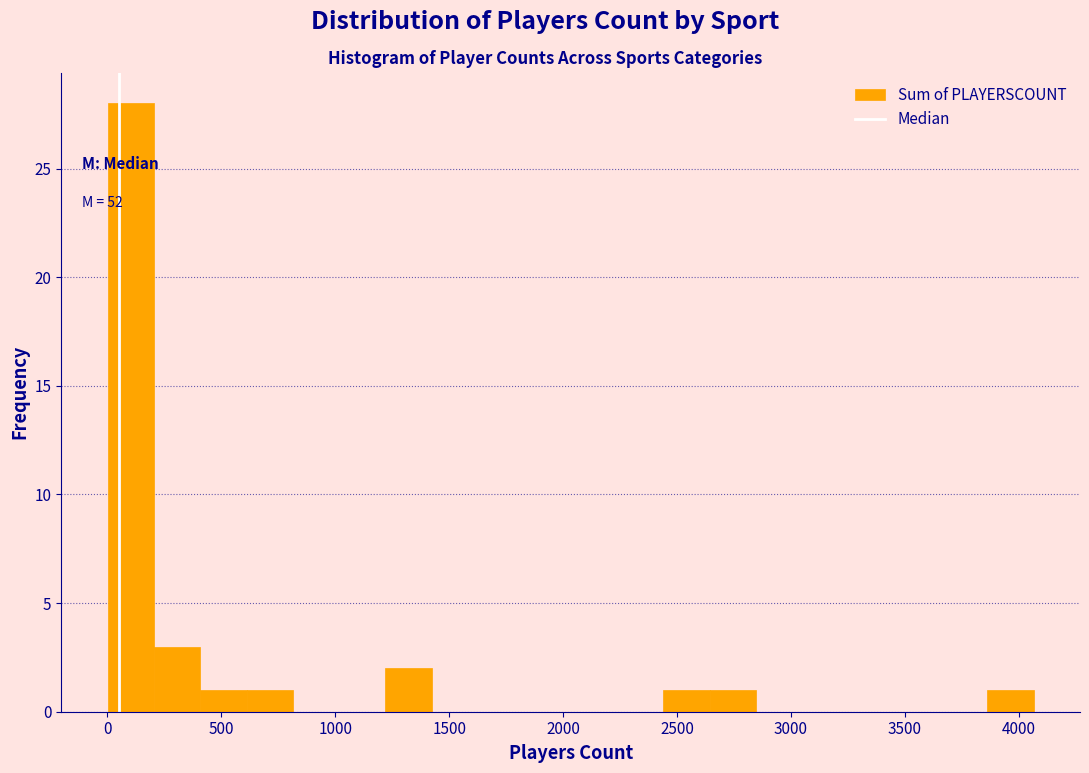

Which range on the x-axis has the tallest bar?

0 to 200